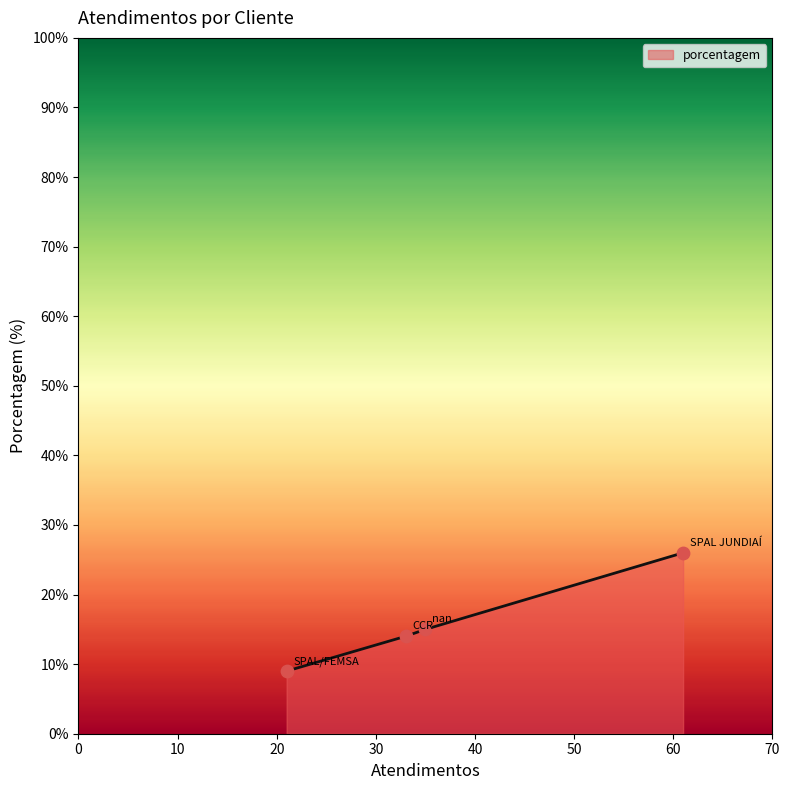

What is the greatest value displayed?

26